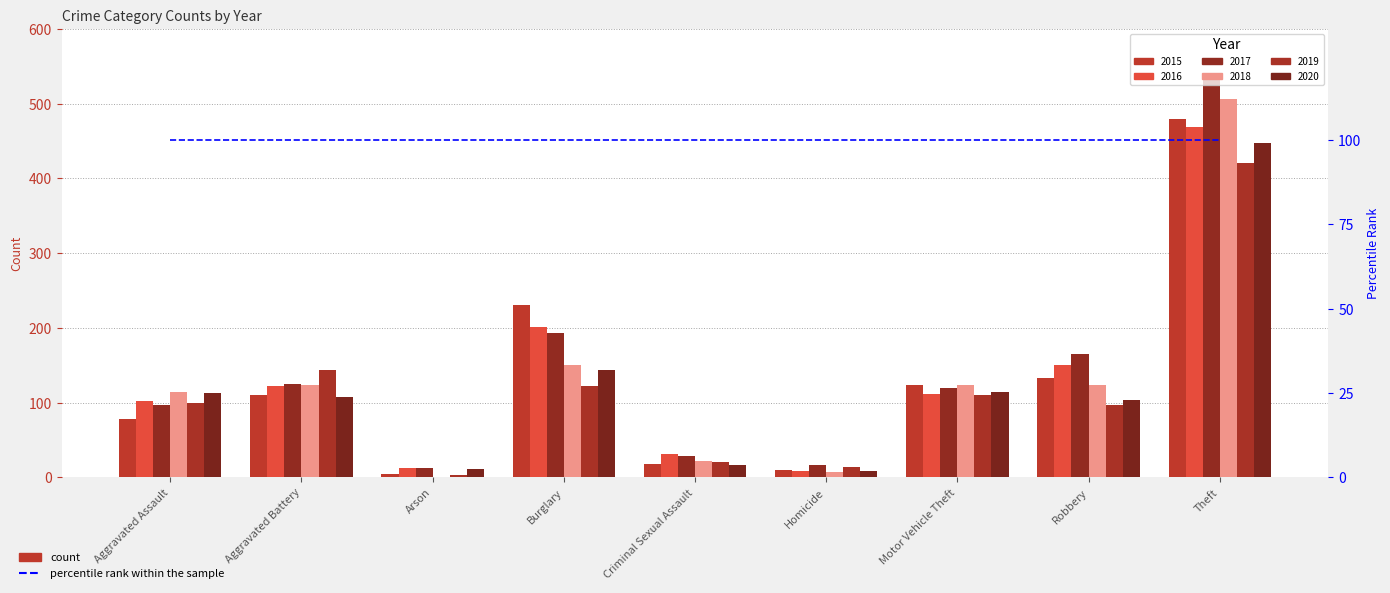

At which label does 2017 reach its minimum?

Arson